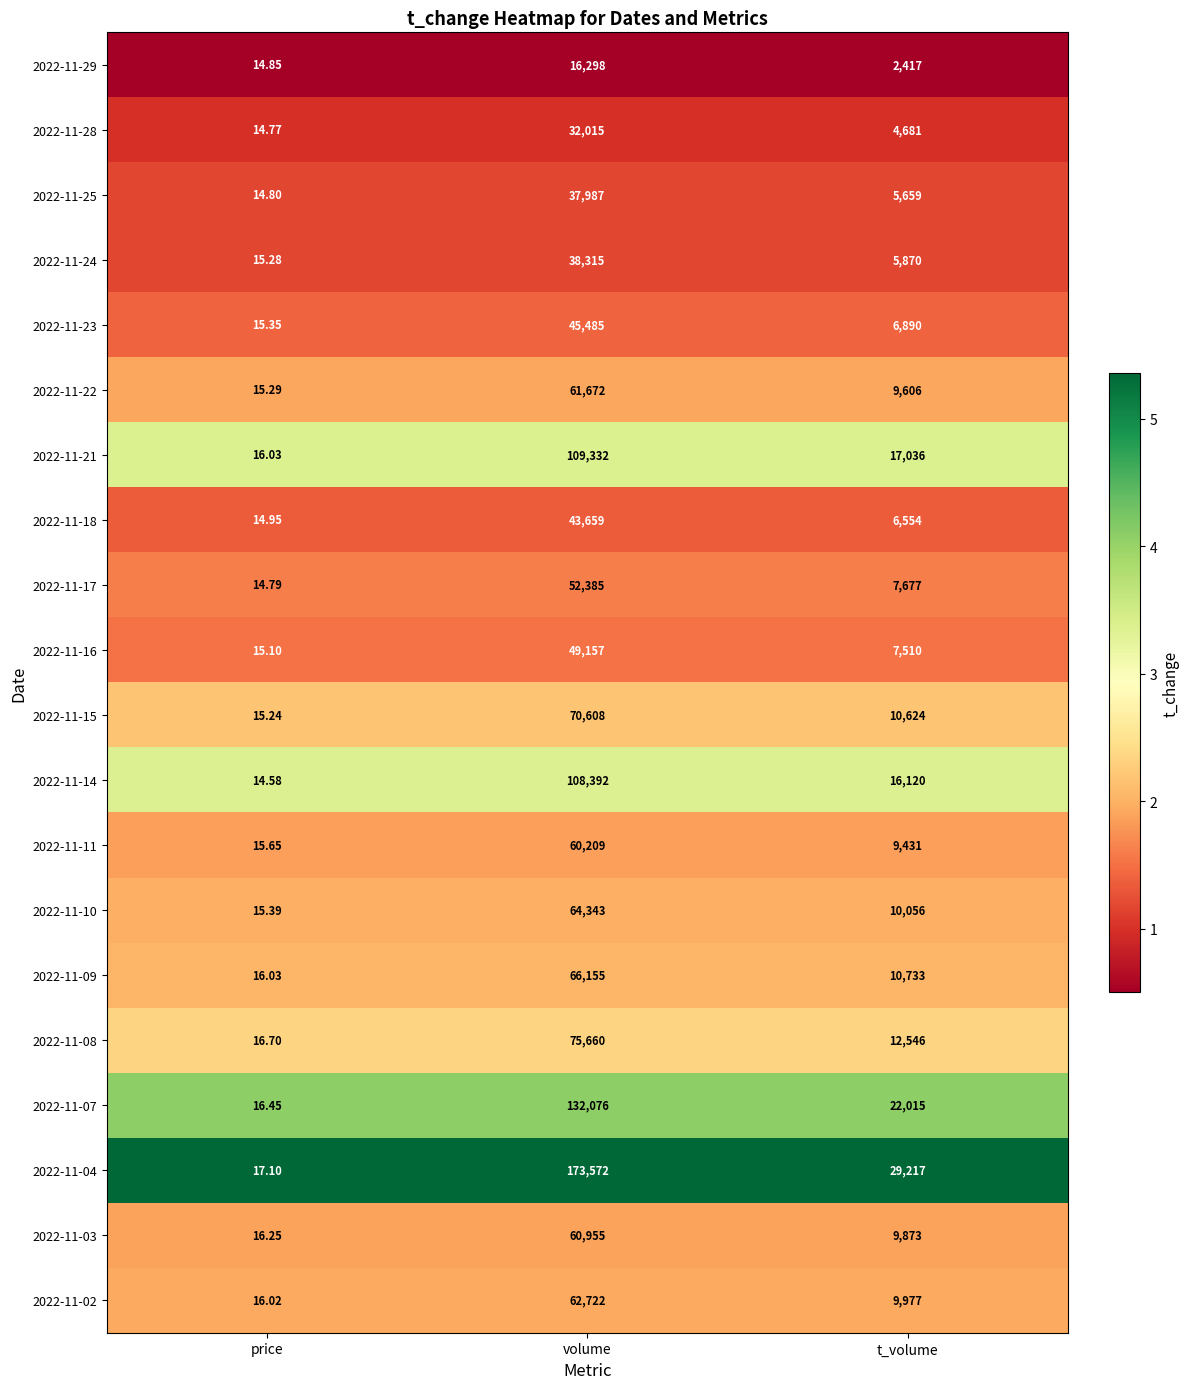

Rank the categories by 2022-11-09 value from lowest to highest.

price, t_volume, volume